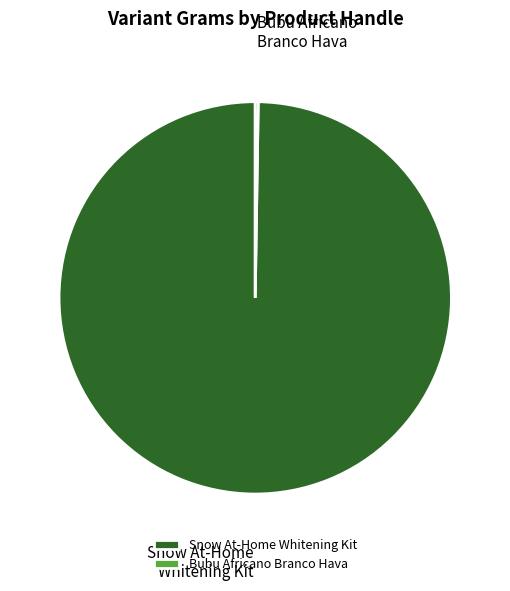

Which category accounts for the majority?

Snow At-Home Whitening Kit